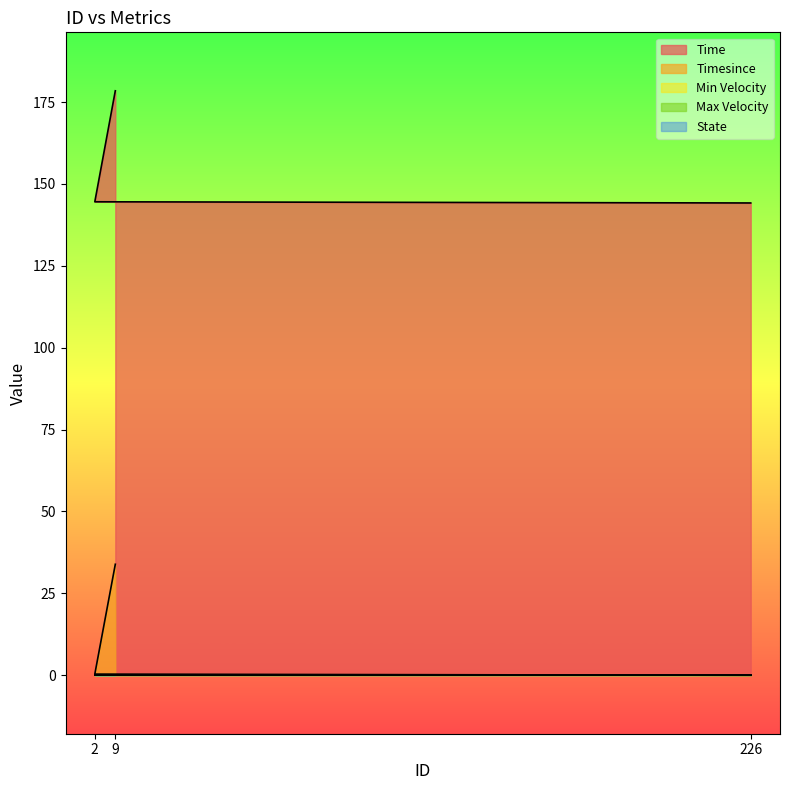

What is the maximum value shown in the chart?

178.4